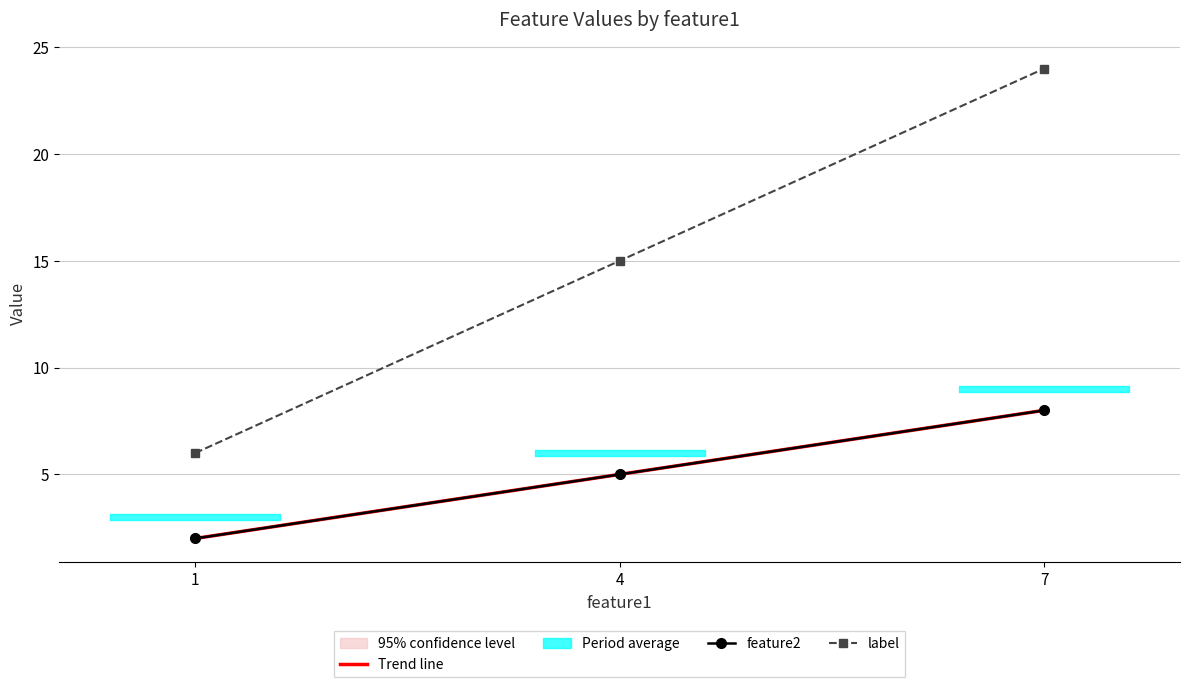

Which series has the widest spread of values?

label